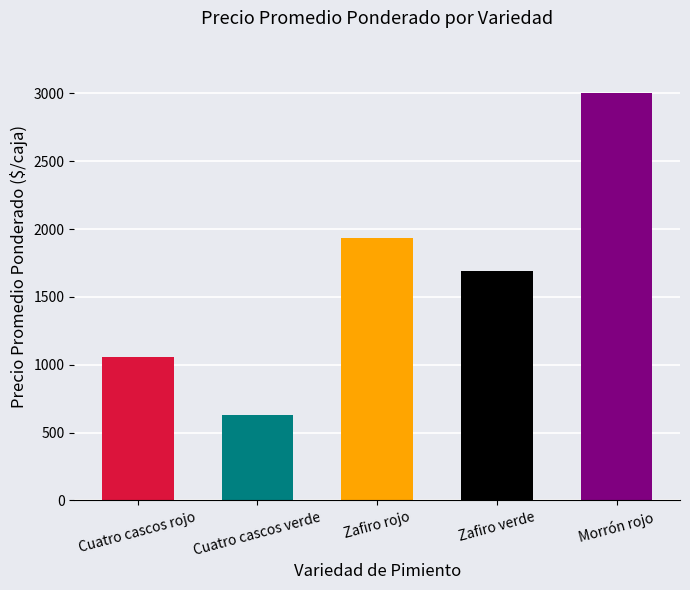

What is the difference between the second highest and second lowest values?

877